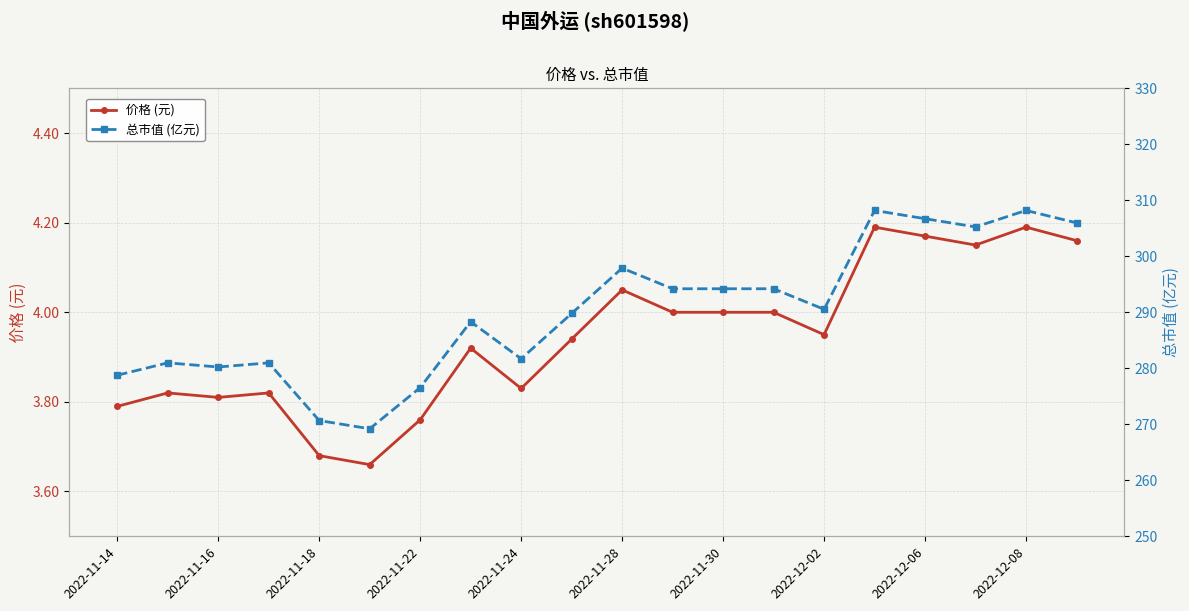

At which category is the sum across all series the highest?

15